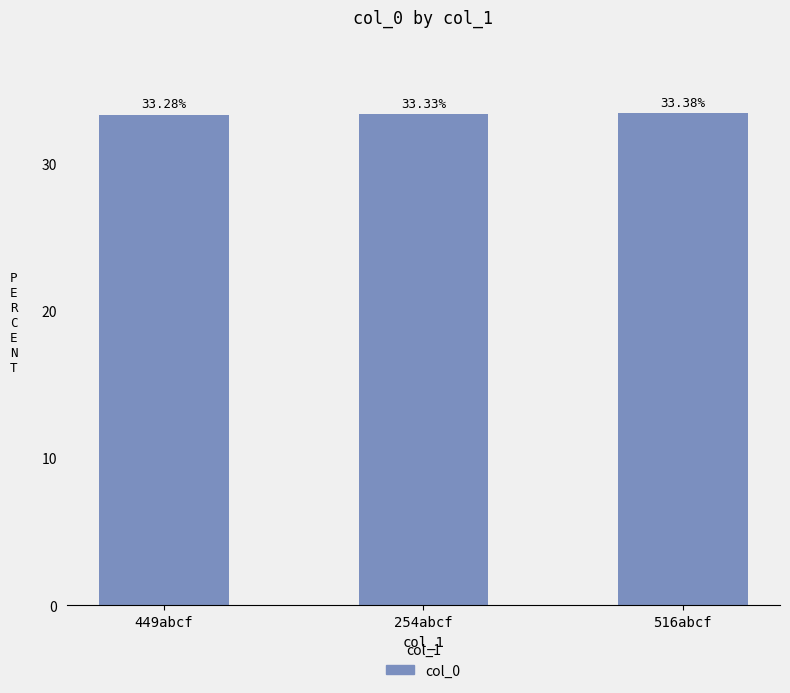

Rank the categories by value from highest to lowest.

516abcf, 254abcf, 449abcf